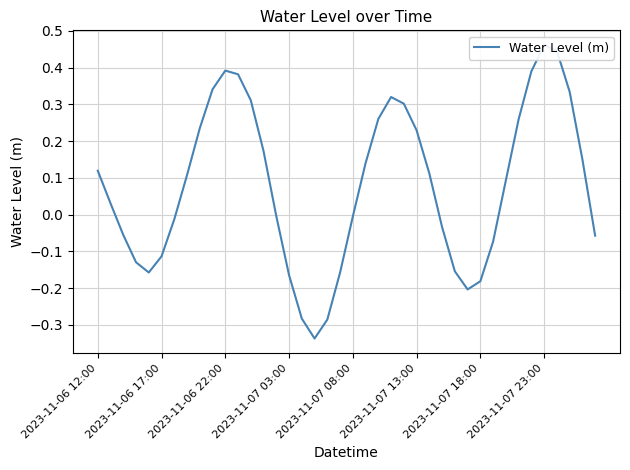

What is the change in value from 22 to 30?

-0.4